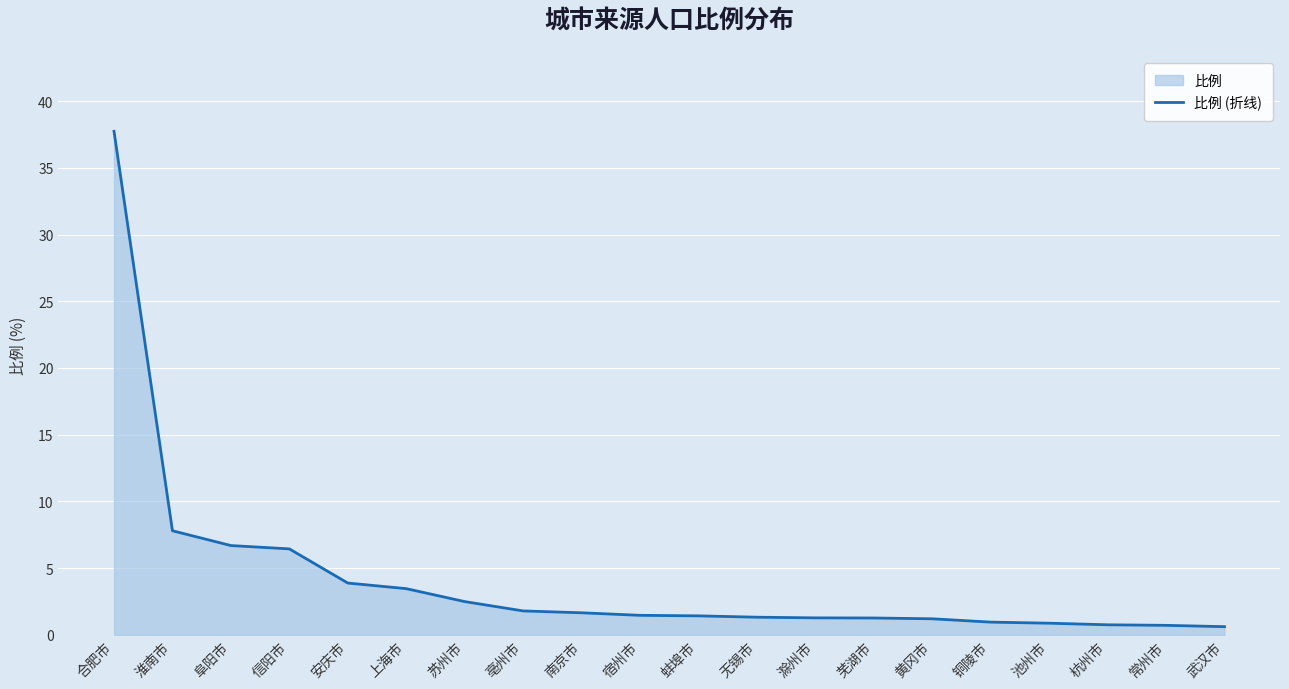

What is the label of the 20th point from the right?

合肥市